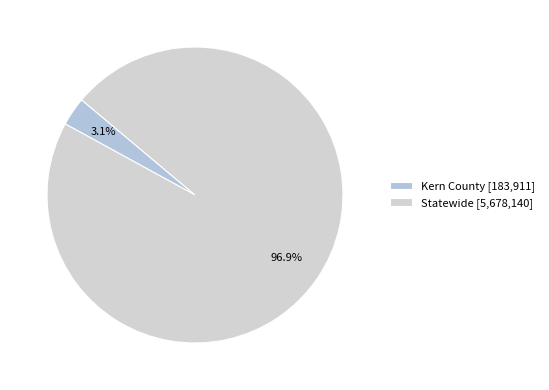

Which category accounts for the majority?

Statewide